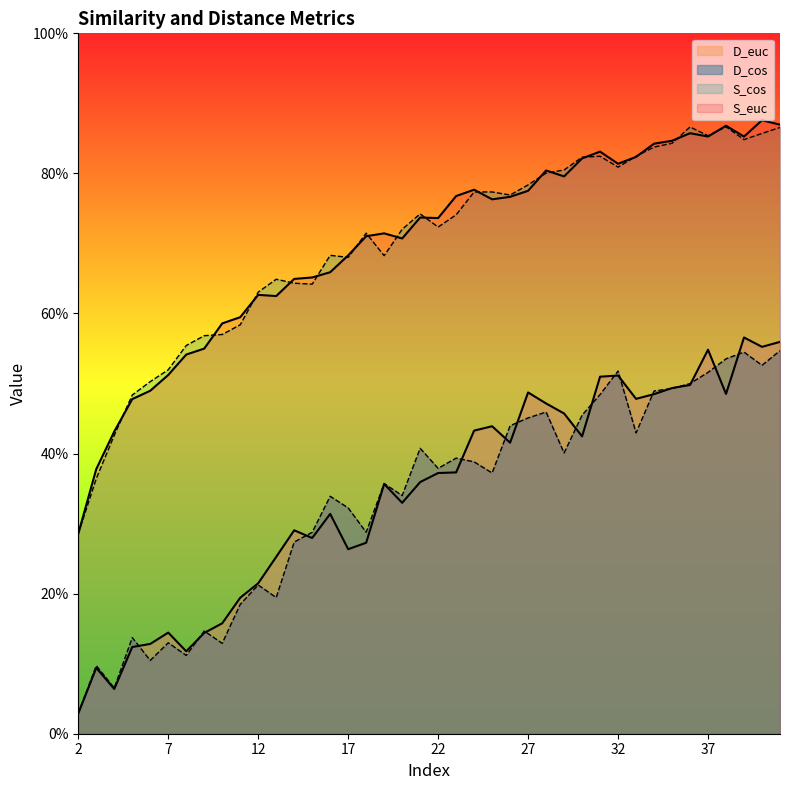

Which series has the largest range (max minus min)?

S_euc